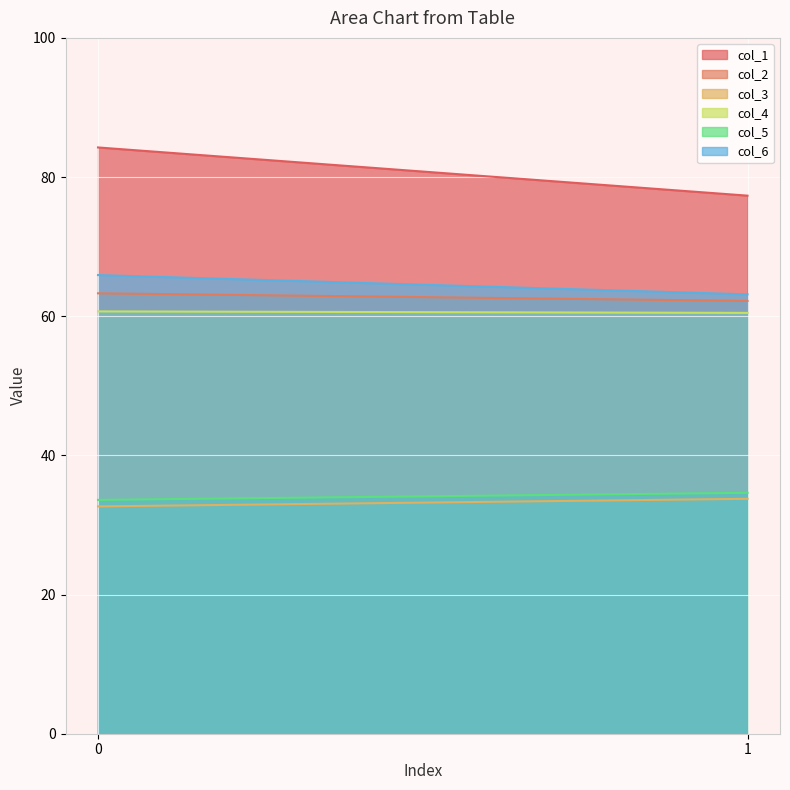

Reading left to right, extract all data points from this chart.

col_1: 0=84.3	1=77.3
col_2: 0=63.3	1=62.2
col_3: 0=32.7	1=33.8
col_4: 0=60.7	1=60.5
col_5: 0=33.6	1=34.6
col_6: 0=65.9	1=63.1